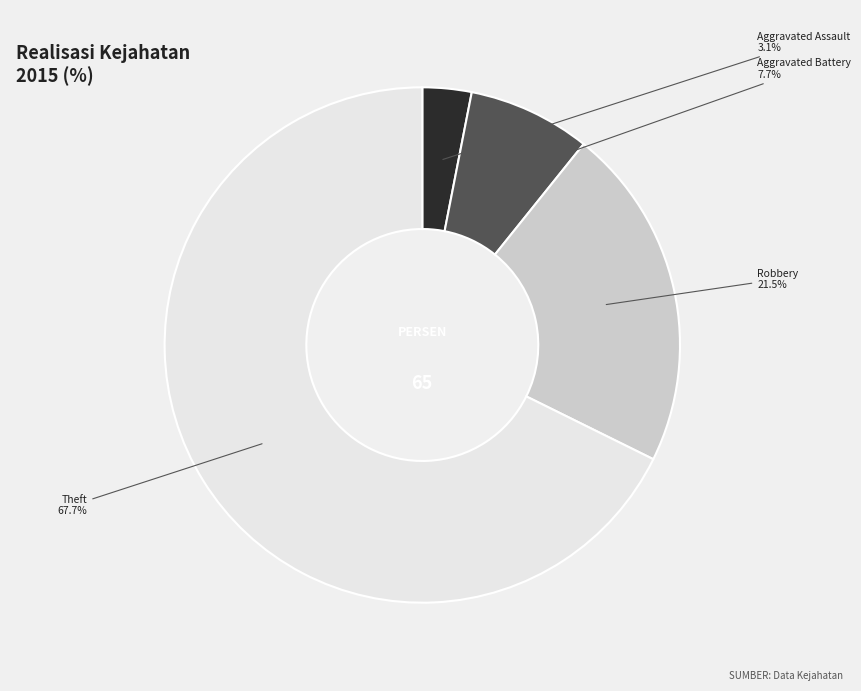

Is there a majority slice in this chart?

Yes